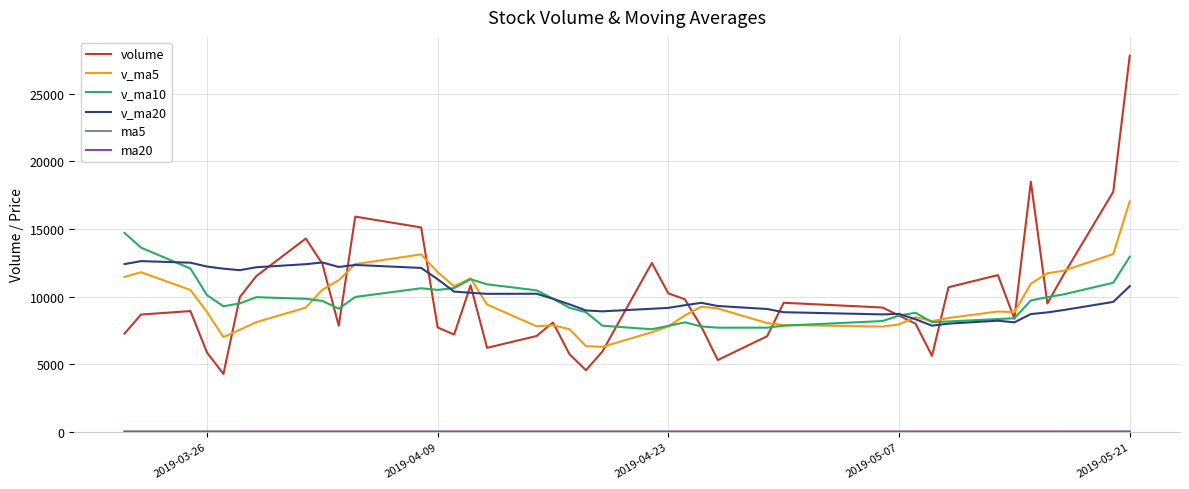

True or false: v_ma10 has more than 2 points higher than both neighbors.

True